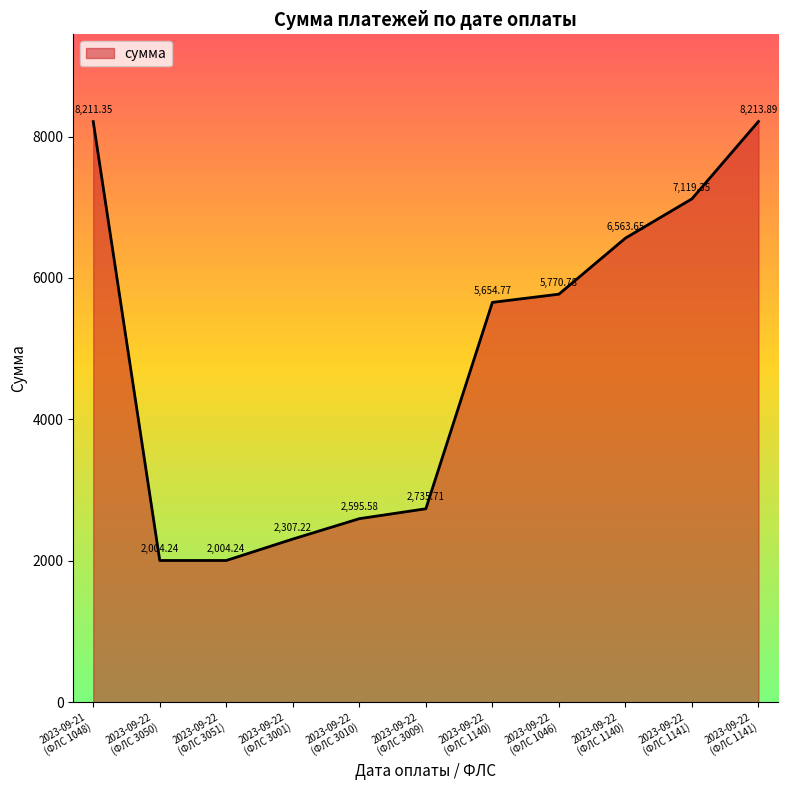

Count the number of categories in the chart.

11